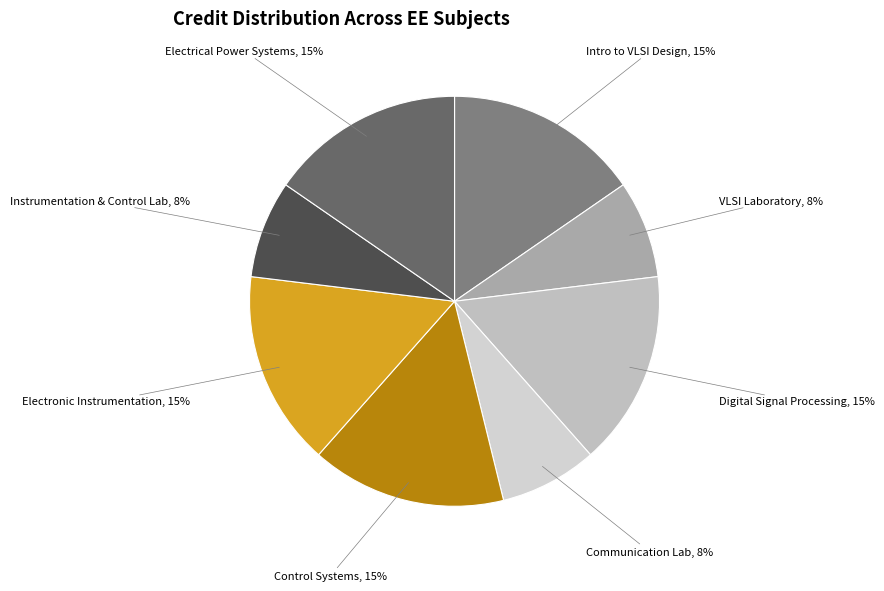

Count the number of slices in the pie.

8